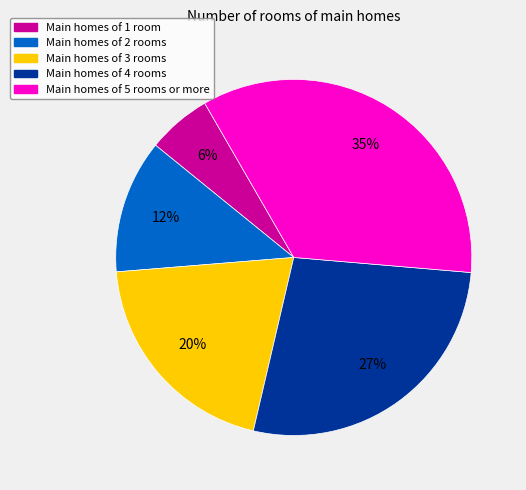

Does any single category account for the majority?

No